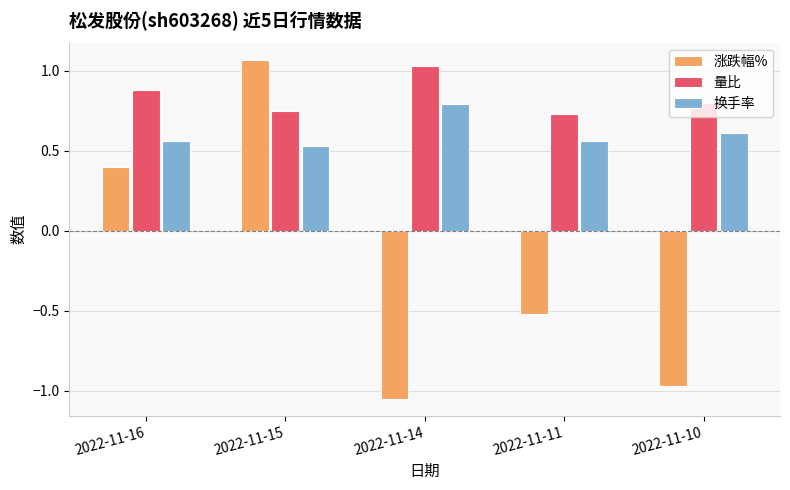

What are all the series names shown in the legend?

涨跌幅%, 量比, 换手率